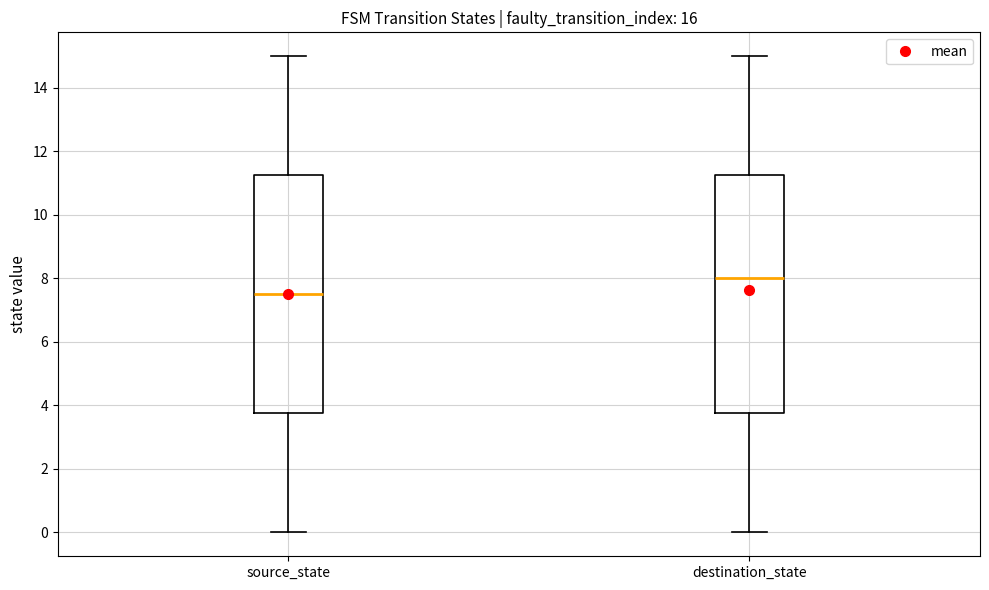

Reading left to right, transcribe this box plot: for each box, give where its median line is, the range the box spans, and where its two whiskers end, as read against the y-axis. The values are not printed on the chart, so give them approximately, as read against the axis.

source_state: median 7.6, box 3.8 to 11.2, whiskers 0.0 to 15.0
destination_state: median 8.0, box 3.8 to 11.2, whiskers 0.0 to 15.0